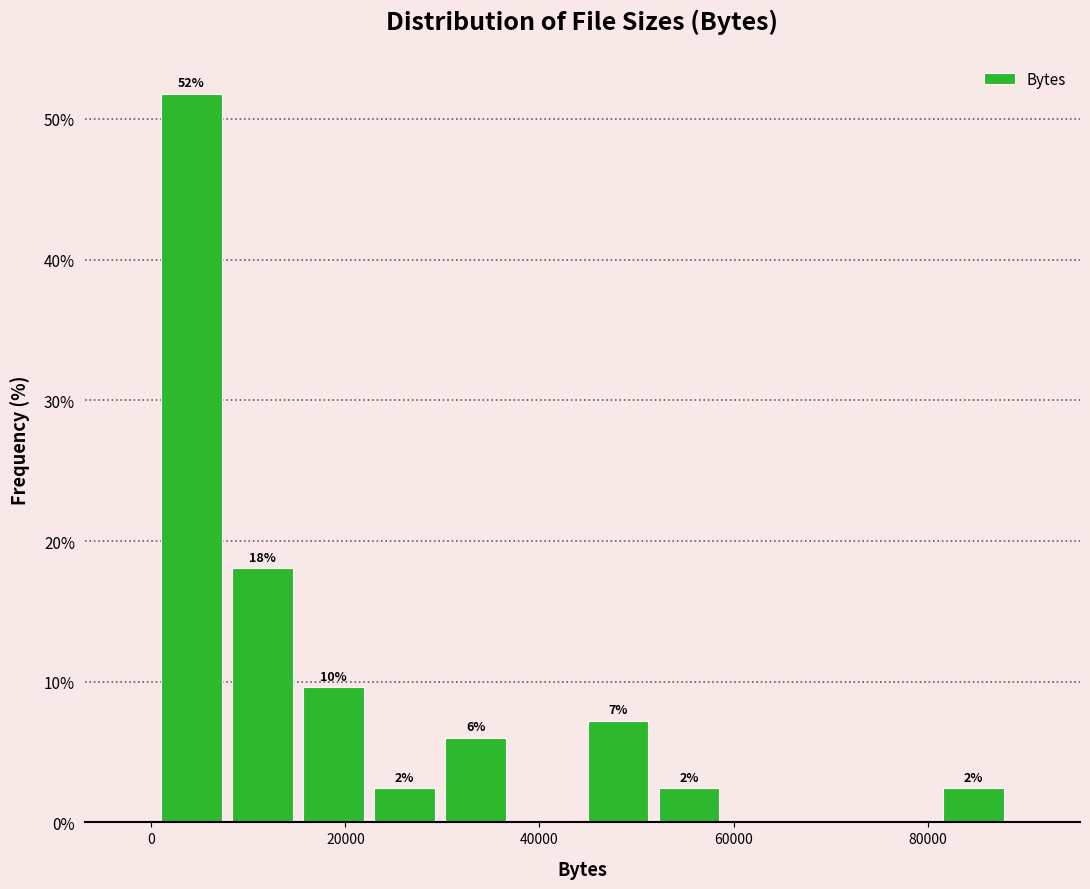

Read against the x-axis, roughly where is the centre of the tallest bar?

4000